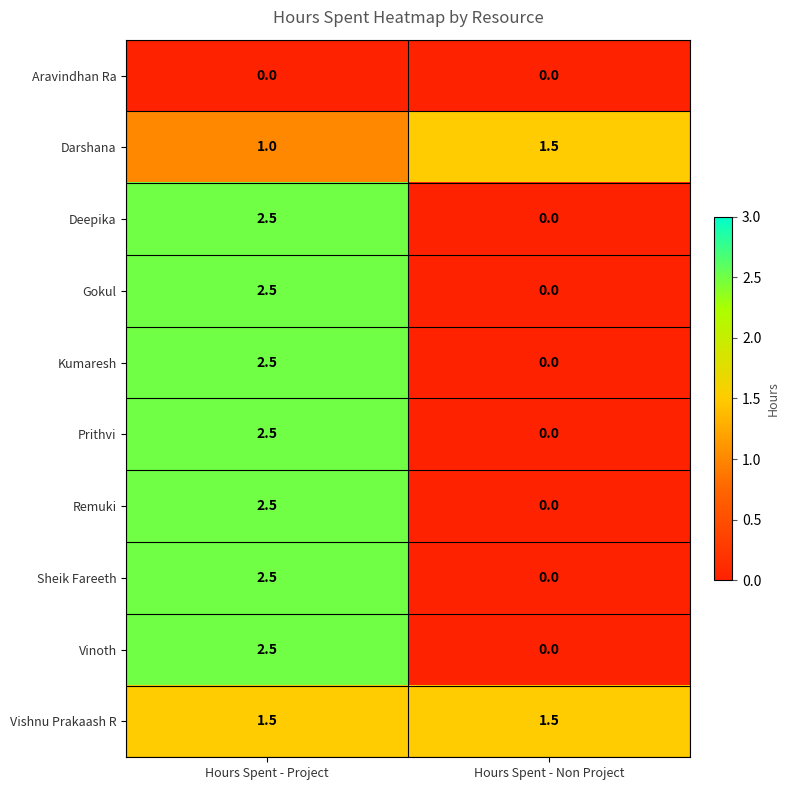

Reading left to right, what are all the values shown in this chart?

Aravindhan Ra: 0.0	0.0
Darshana: 1.0	1.5
Deepika: 2.5	0.0
Gokul: 2.5	0.0
Kumaresh: 2.5	0.0
Prithvi: 2.5	0.0
Remuki: 2.5	0.0
Sheik Fareeth: 2.5	0.0
Vinoth: 2.5	0.0
Vishnu Prakaash R: 1.5	1.5